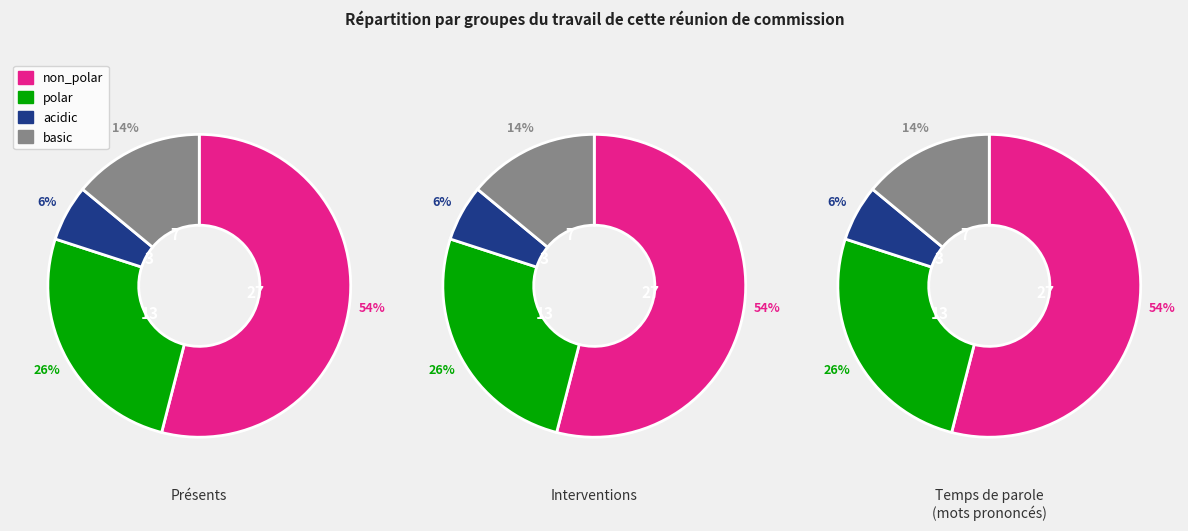

What portion of the pie excludes non_polar?

46.0%